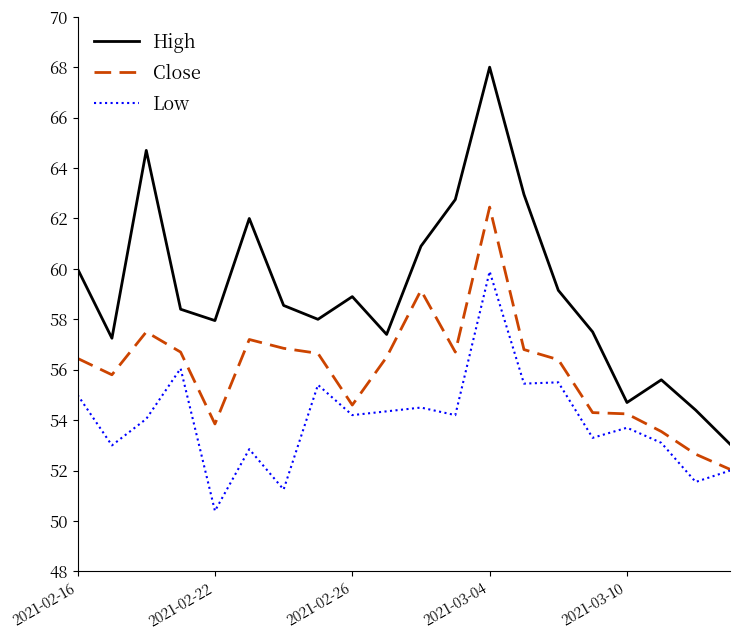

What is the average value of the Close series?

56.0